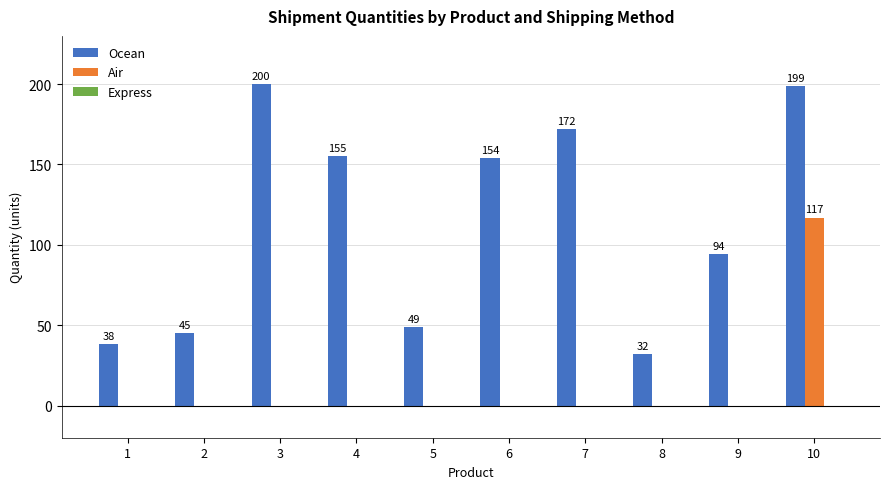

What is the greatest value displayed?

200